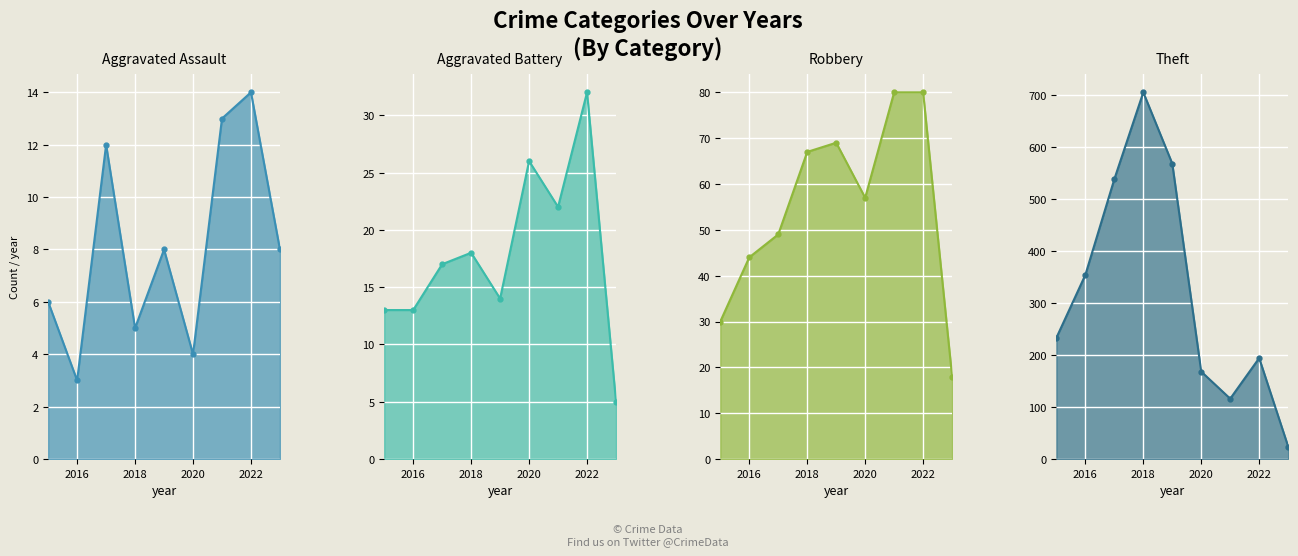

The Aggravated Battery series shows 32 at 2022. True or false?

True